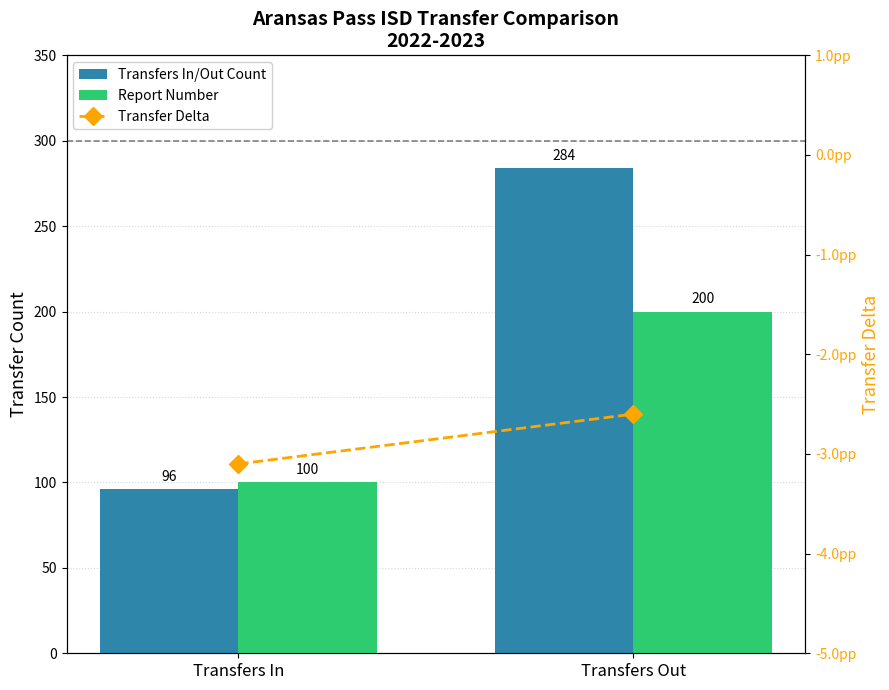

What is the average value of the Transfer Delta series?

-2.9